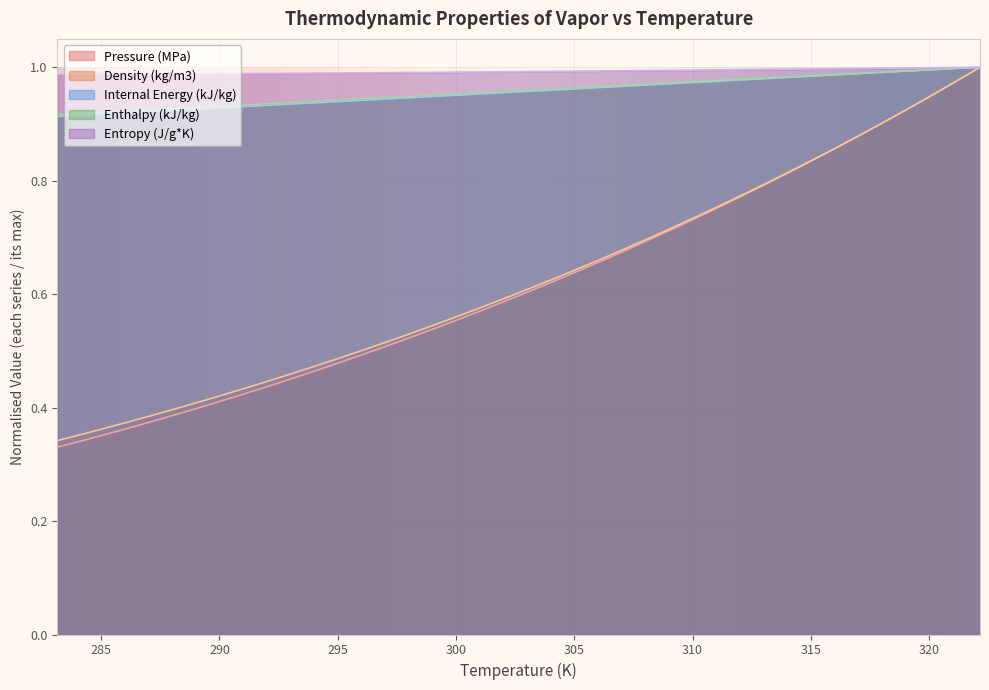

Which series has the largest total across all categories?

Entropy (J/g*K)